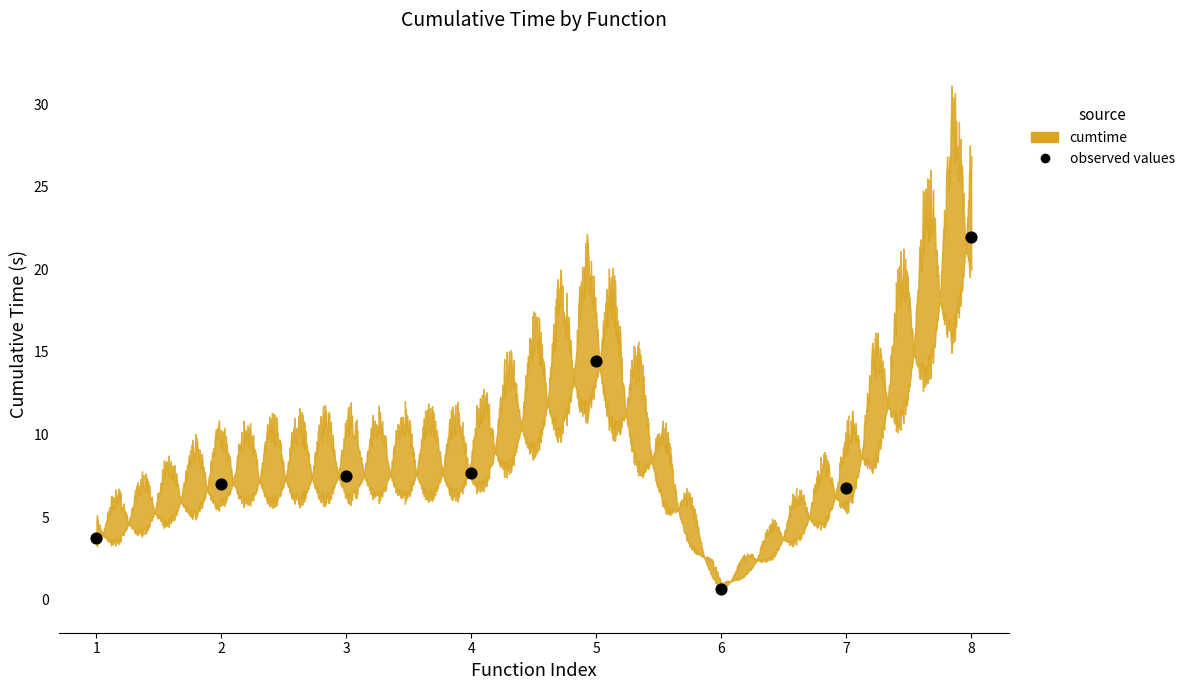

What is the range of Y values (max minus min)?

21.3